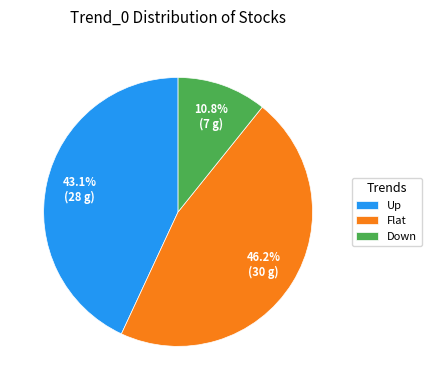

Does Flat account for over 50% of the chart?

No